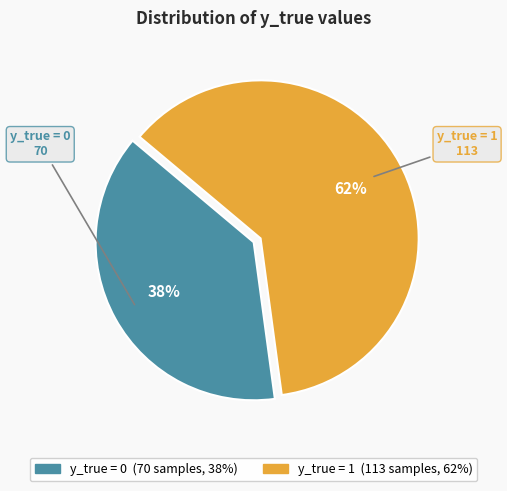

Does any single category account for the majority?

Yes